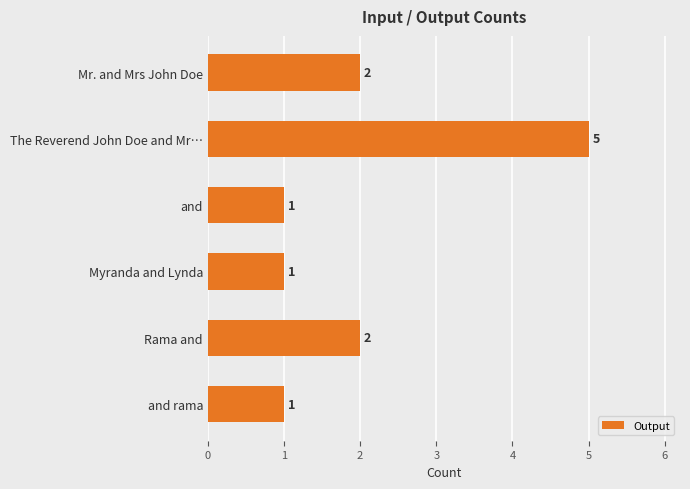

Count the values in the range 1 to 2.

5